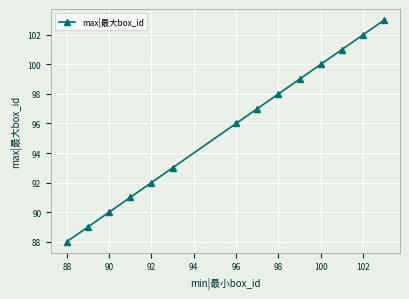

What is the difference between the maximum and second lowest values?

14